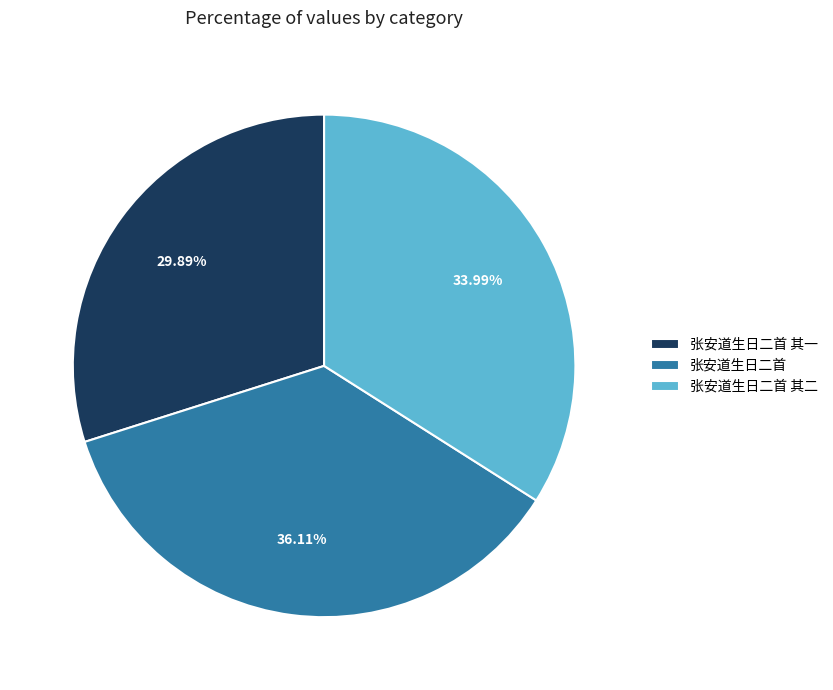

Approximately how many times larger is the value at 张安道生日二首 其一 compared to 张安道生日二首 其二?

0.9